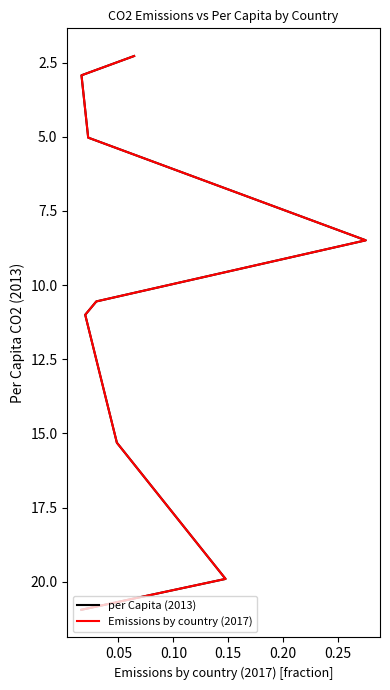

How many values in the per Capita (2013) series are below 10?

4